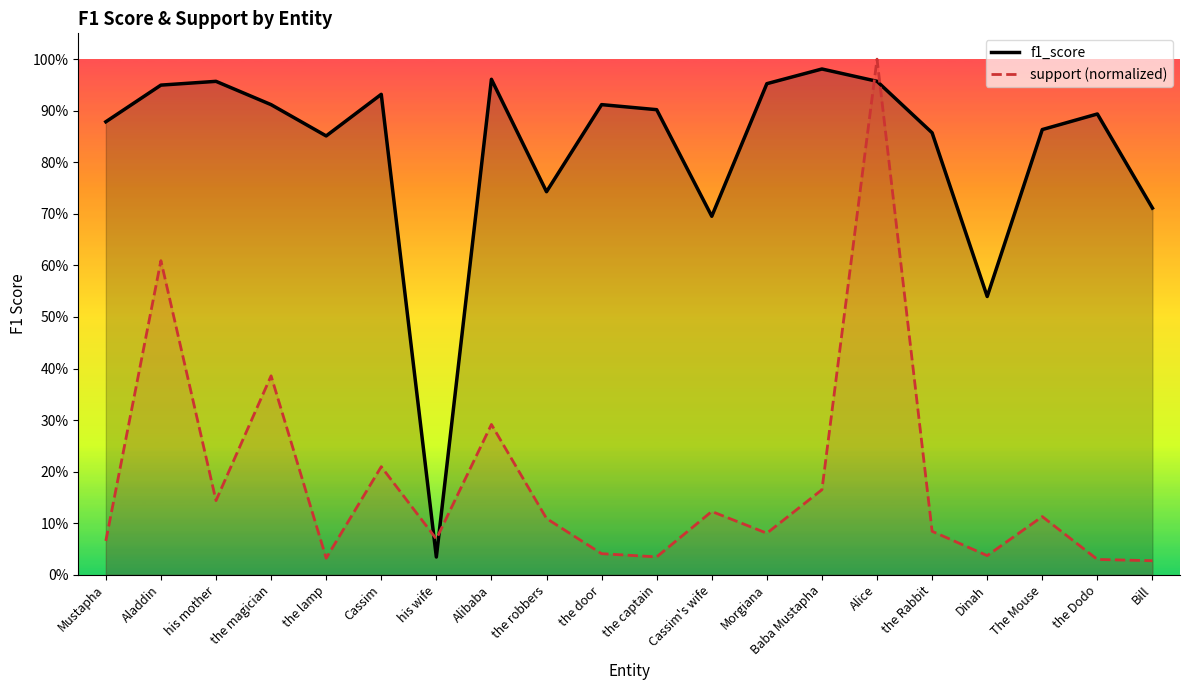

At which category does f1_score reach its first local valley?

the lamp